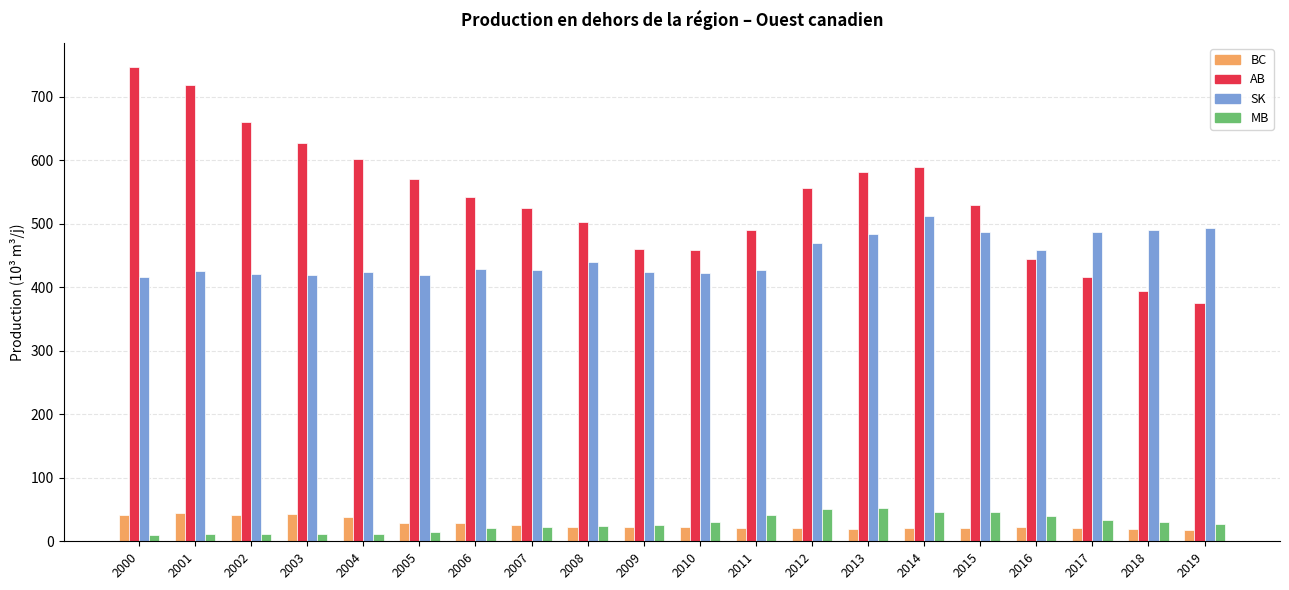

What is the difference between the maximum and minimum values in the SK series?

96.5